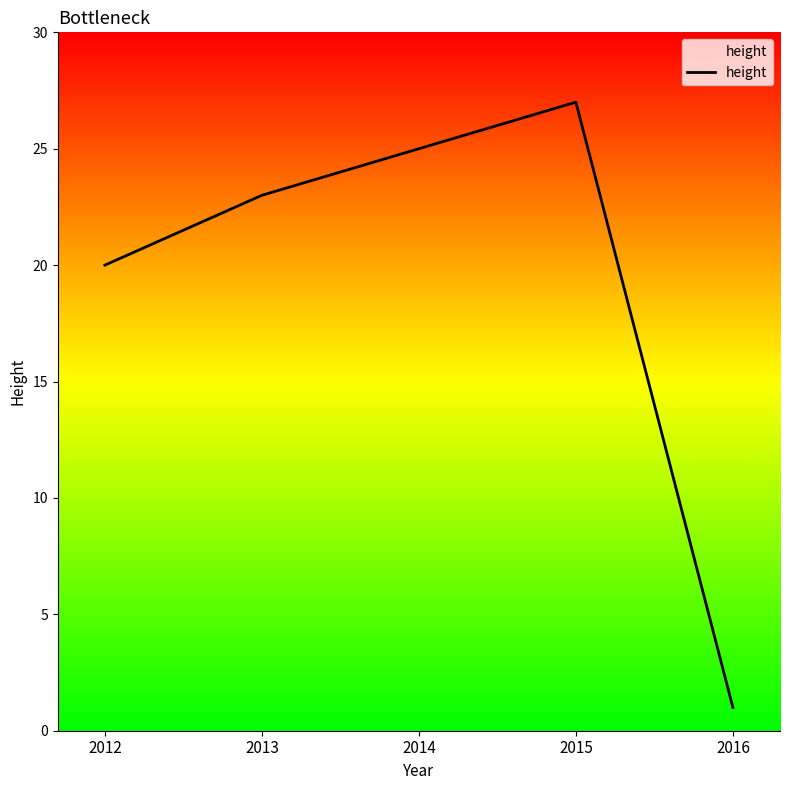

True or false: the data shows 40 at 2013.

False